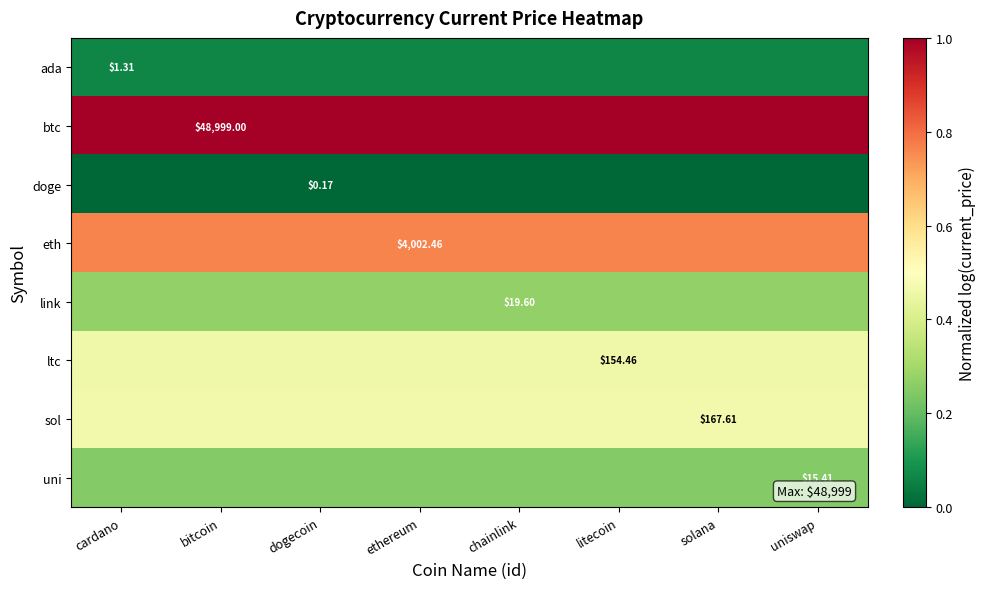

What is the spread (max minus min) of values at litecoin?

1.0